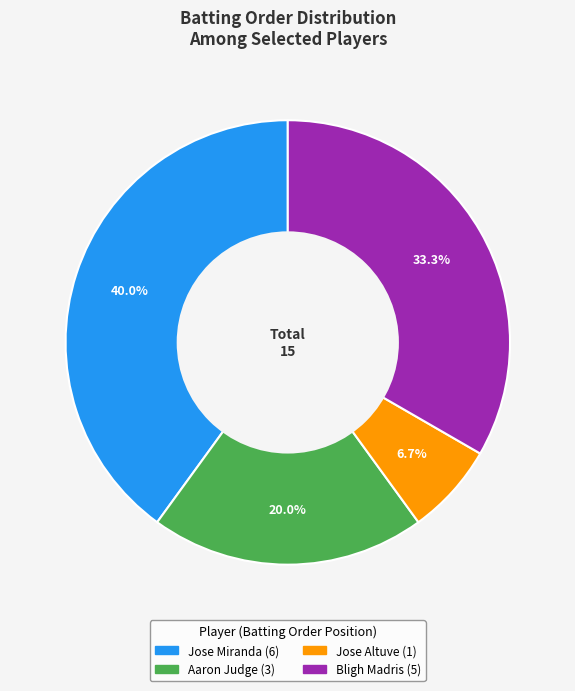

What is the largest slice in the pie chart?

Jose Miranda